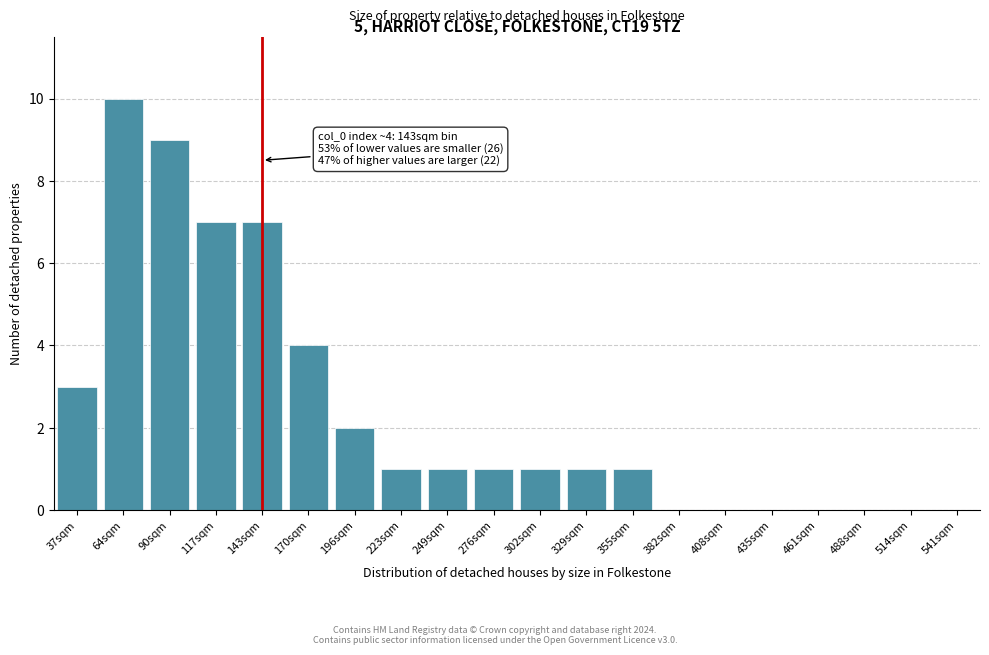

Reading left to right, what are all the values shown in this chart?

37sqm=3	64sqm=10	90sqm=9	117sqm=7	143sqm=7	170sqm=4	196sqm=2	223sqm=1	249sqm=1	276sqm=1	302sqm=1	329sqm=1	355sqm=1	382sqm=0	408sqm=0	435sqm=0	461sqm=0	488sqm=0	514sqm=0	541sqm=0